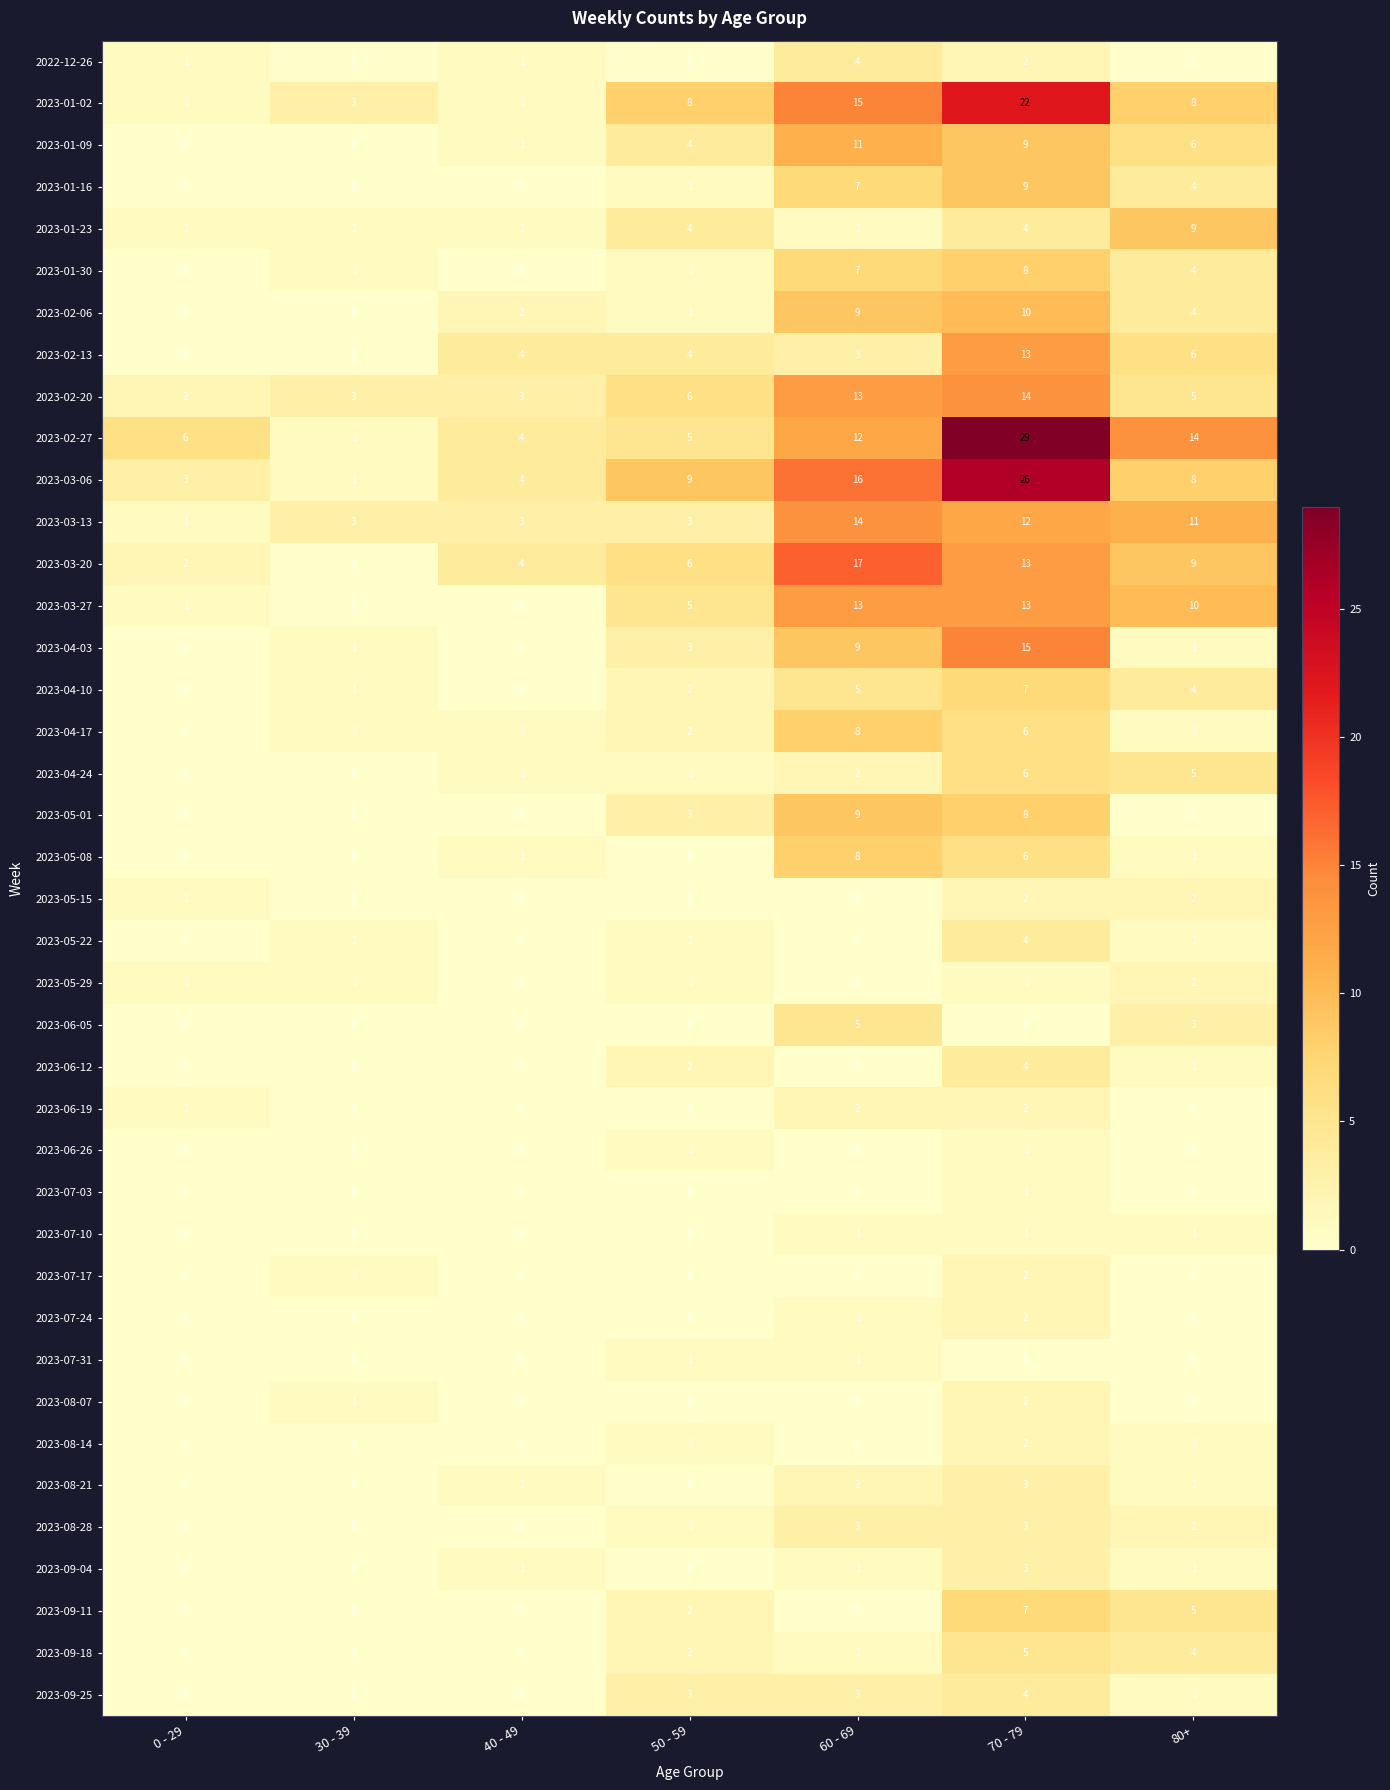

How many 2023-04-24 values are between 0 and 5?

6